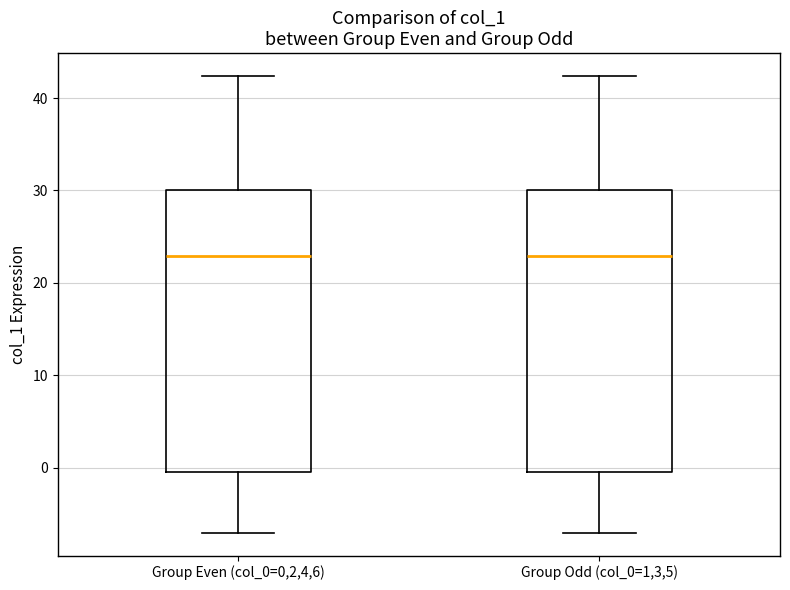

Where does the upper whisker of the box for Group Even (col_0=0,2,4,6) end on the y-axis? The values are not printed on the chart, so give them approximately, as read against the axis.

42